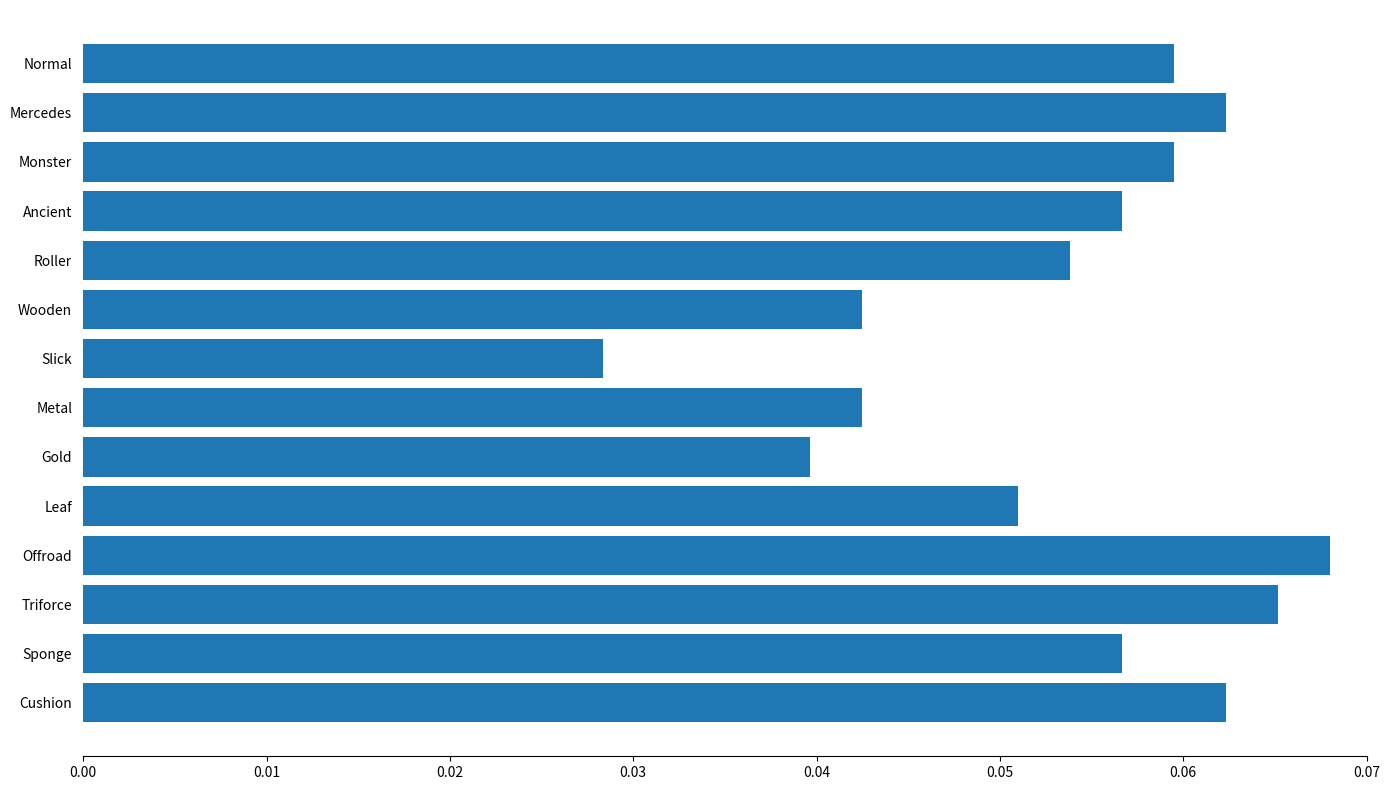

Between Offroad and Wooden, which is larger?

Offroad